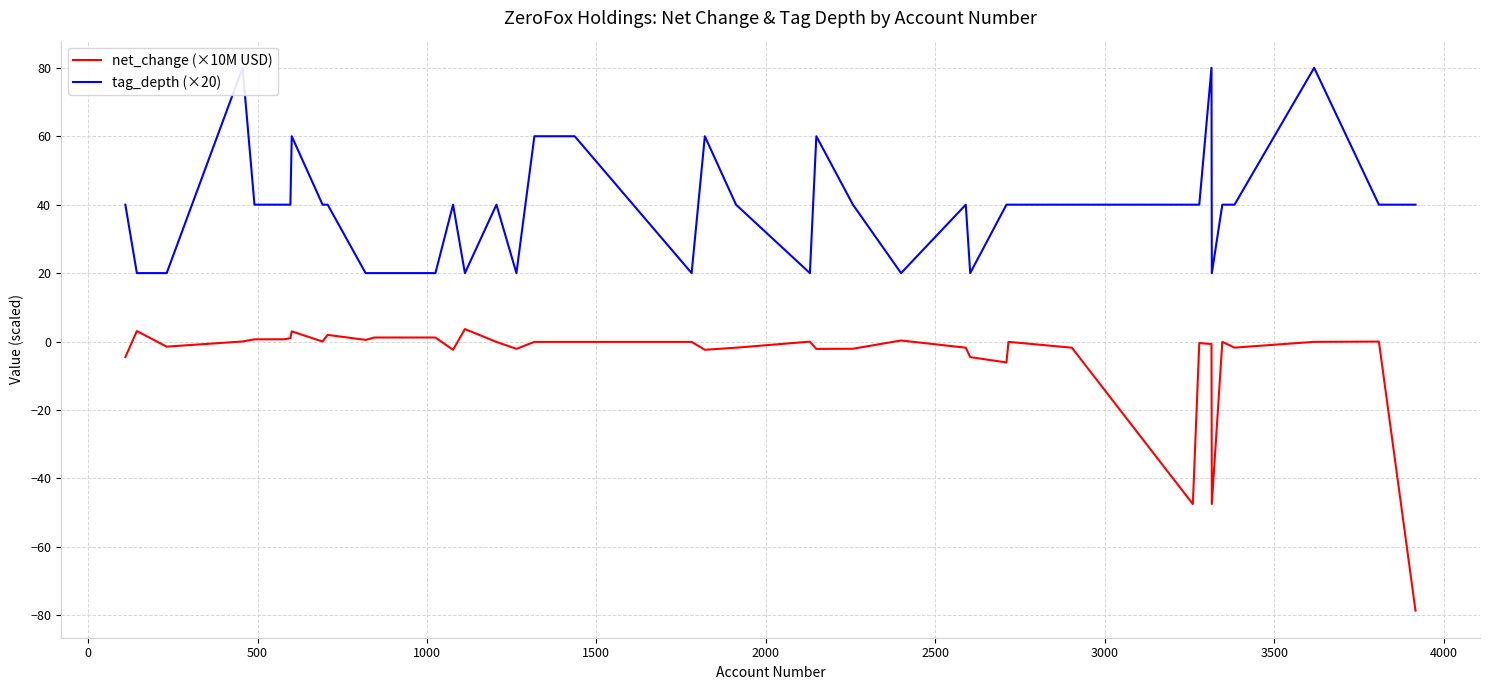

What is the maximum value for net_change (×10M USD)?

3.6